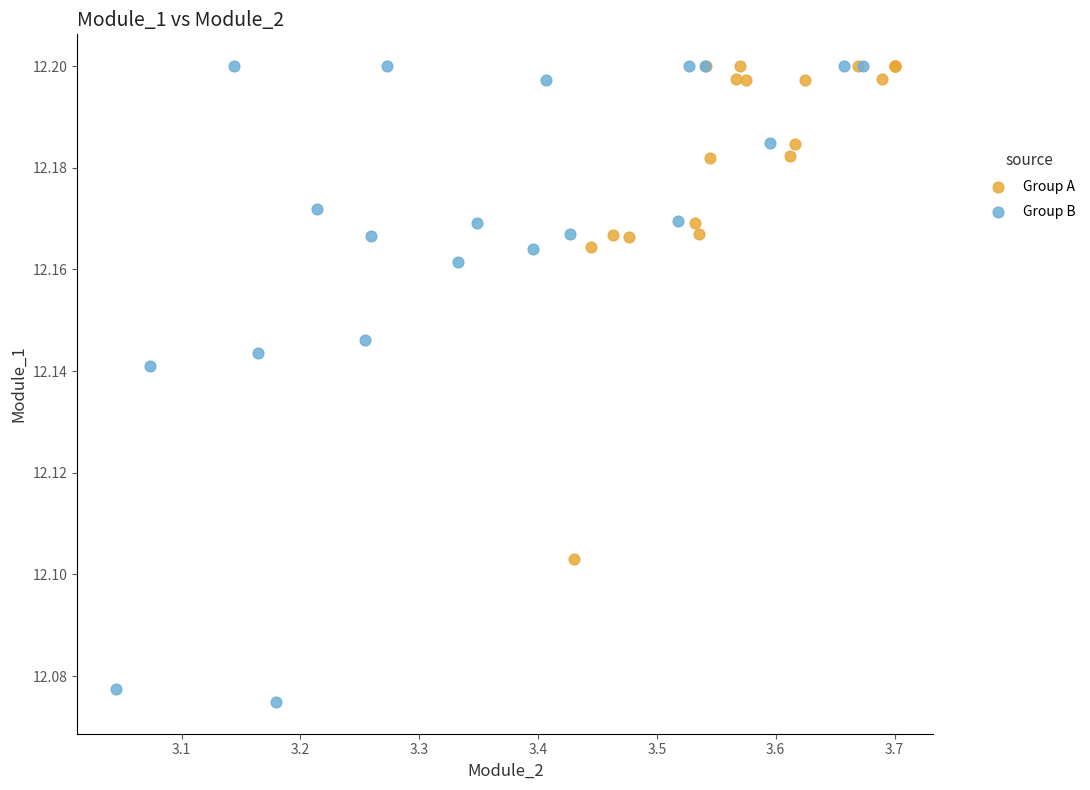

Which series reaches the minimum Y coordinate?

Group B